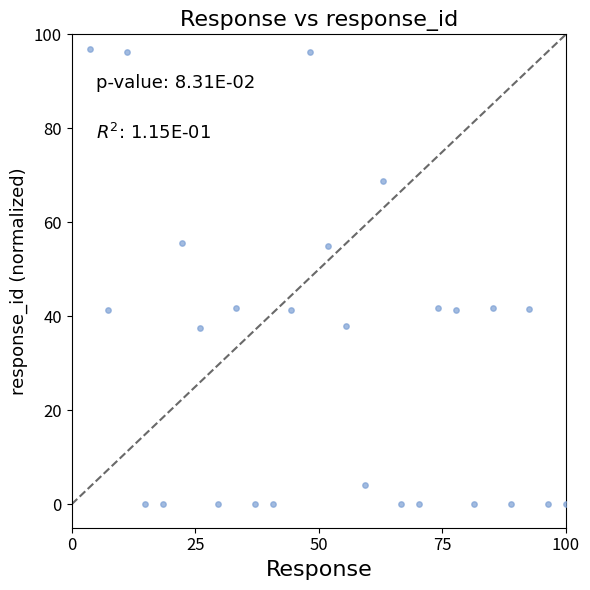

What is the range of Y values (max minus min)?

97.0